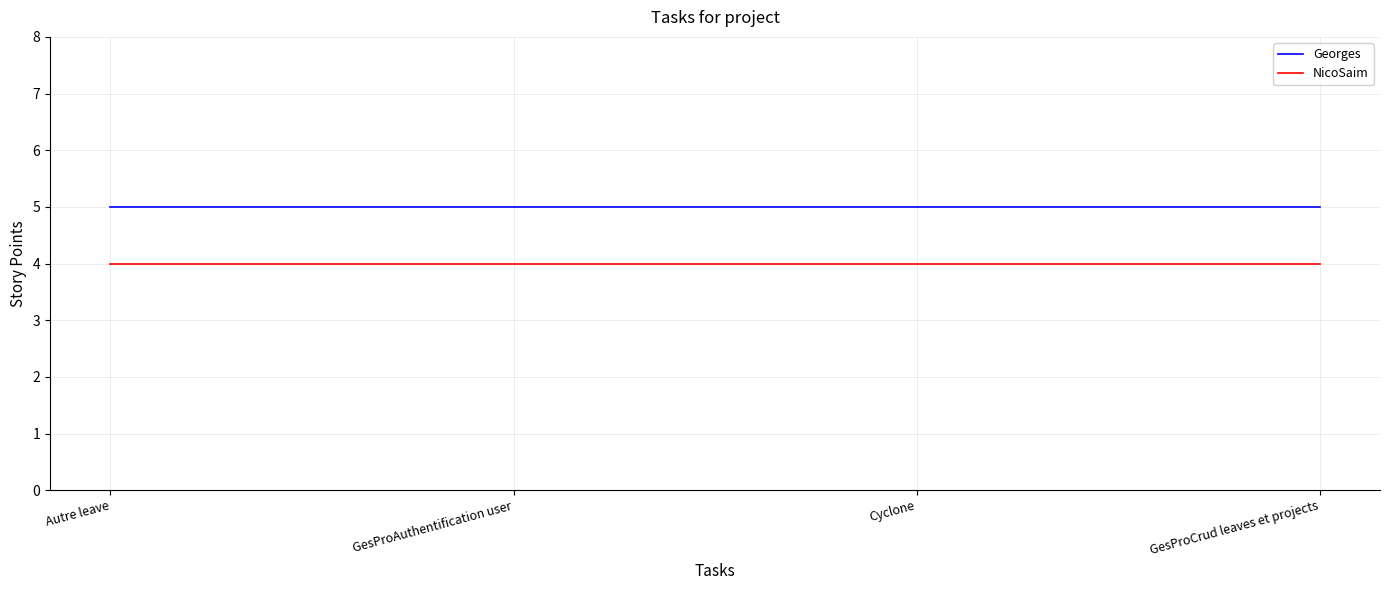

True or false: Georges and NicoSaim cross at least once.

False